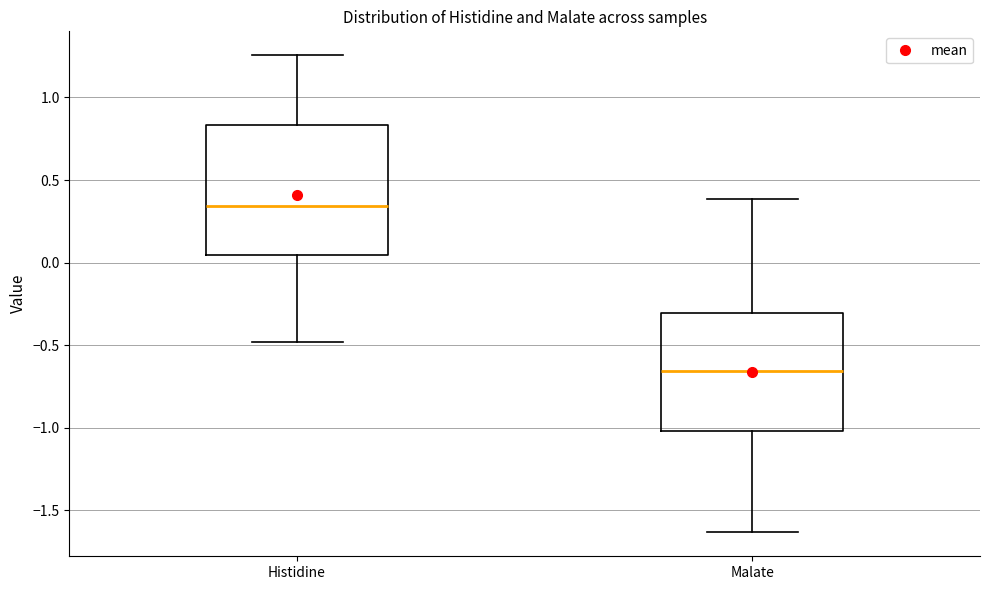

Which box is the tallest, from its lower edge to its upper edge?

Histidine